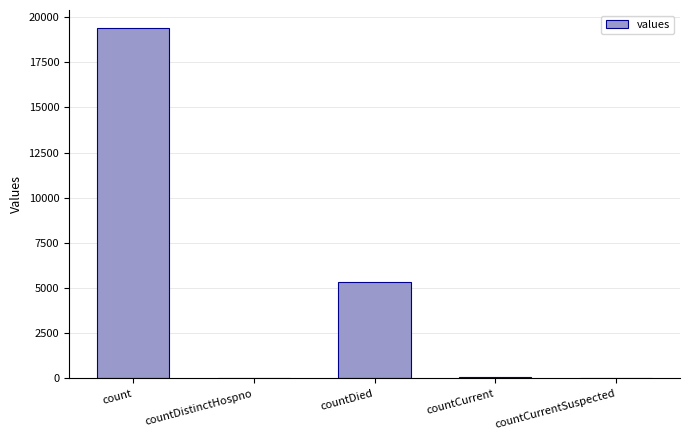

Are the bars horizontal?

No